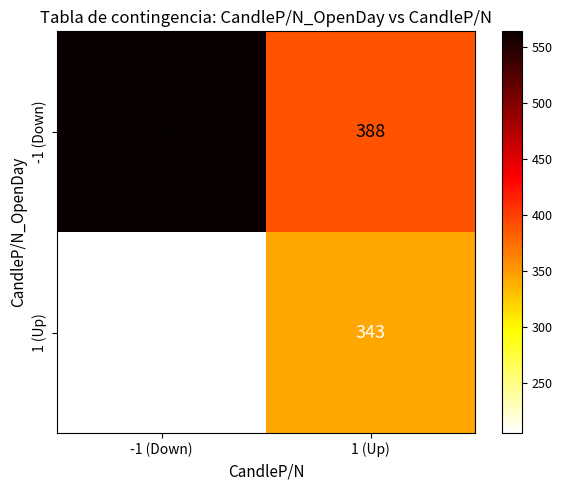

Reading left to right, transcribe all the data shown in this chart.

-1 (Down): -1 (Down)=564	1 (Up)=388
1 (Up): -1 (Down)=205	1 (Up)=343